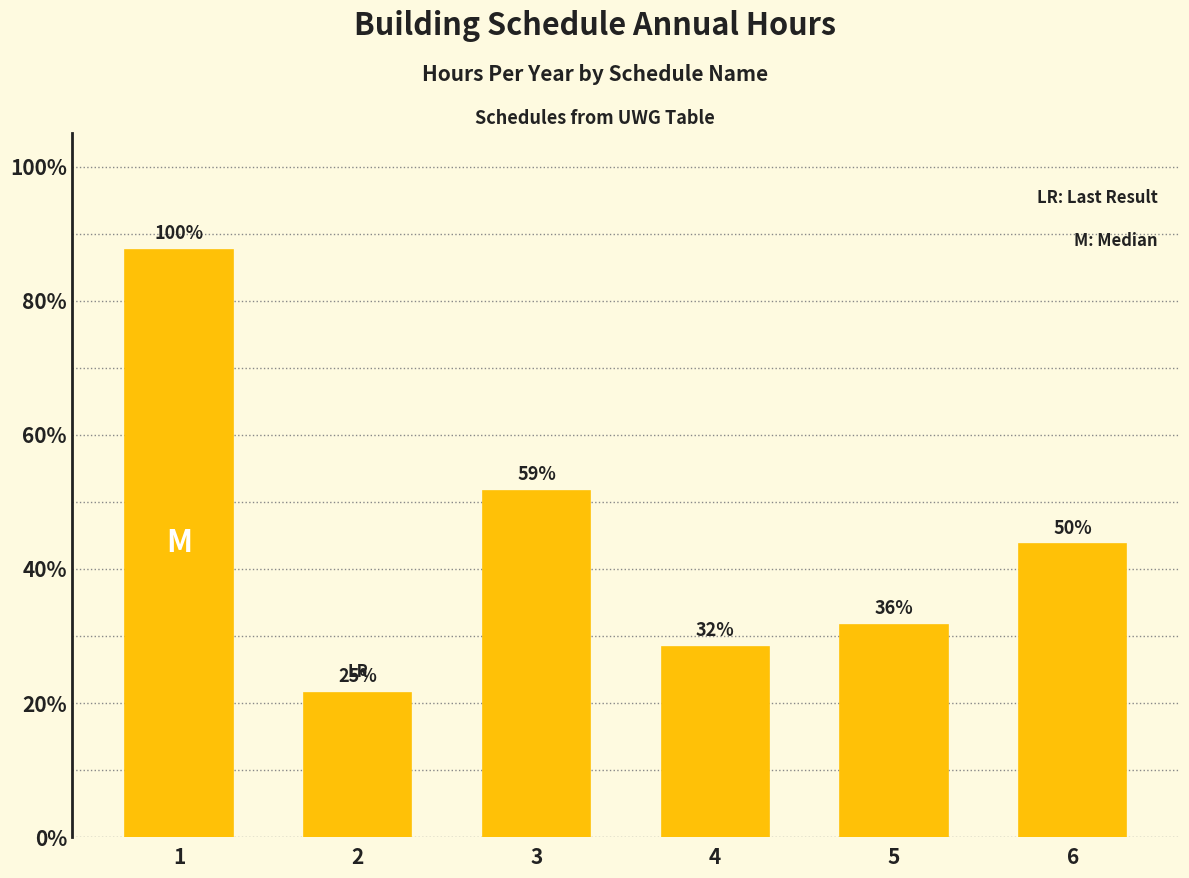

Where is the data nearest to the value 5456?

3